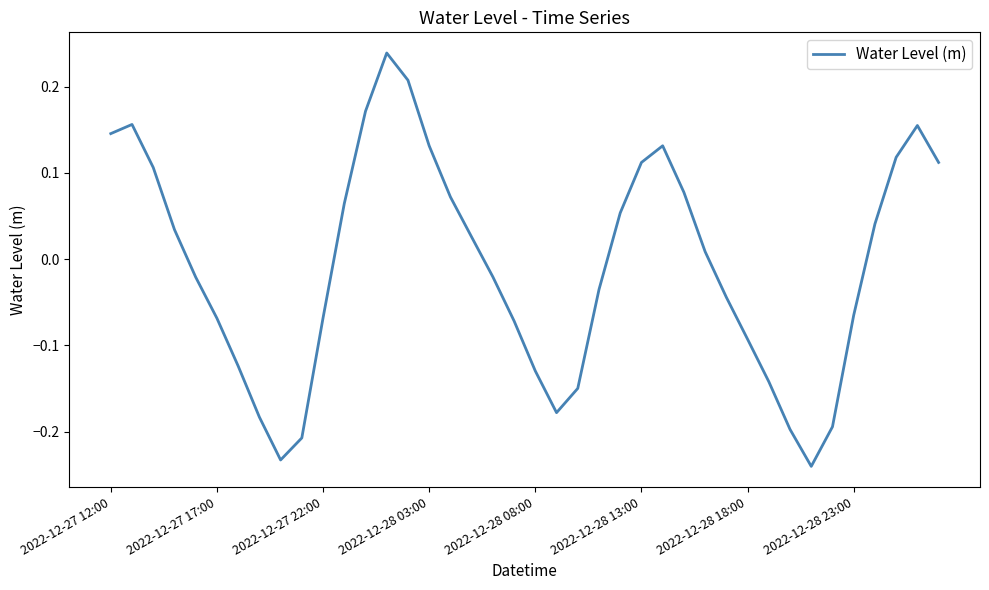

What is the difference between the maximum and minimum values?

0.5